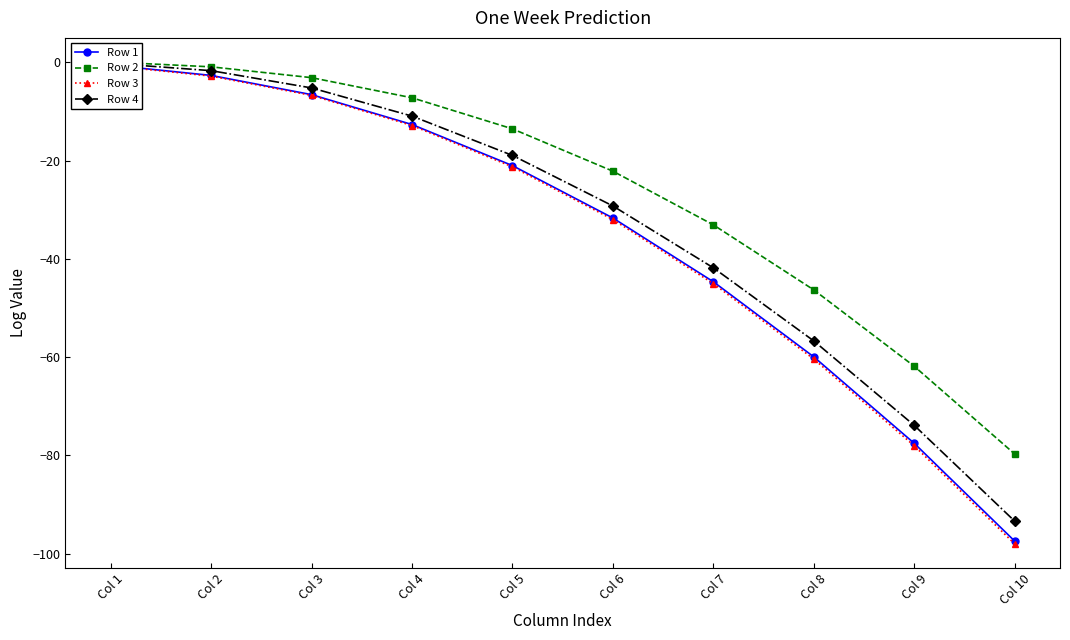

What is the minimum value for Row 4?

-93.4